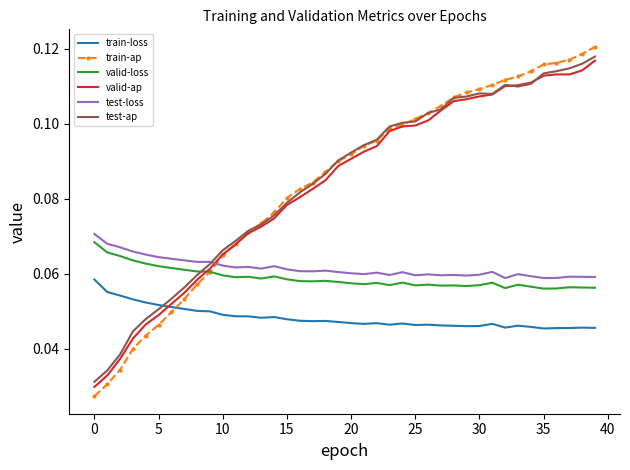

After their last crossing, which series has the higher values: train-loss or valid-ap?

valid-ap